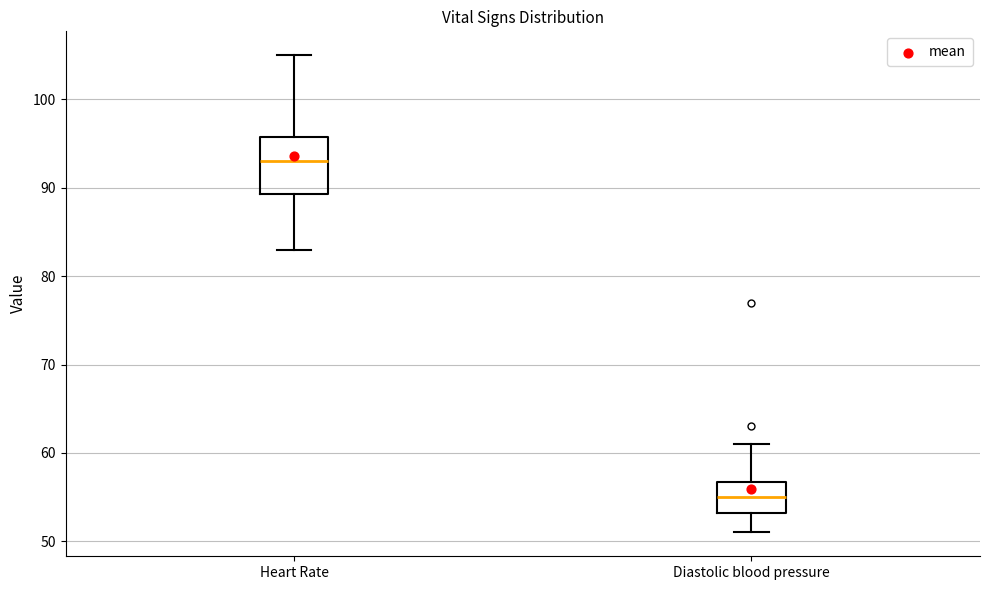

Comparing the boxes themselves (not the whiskers), which one is the tallest?

Heart Rate